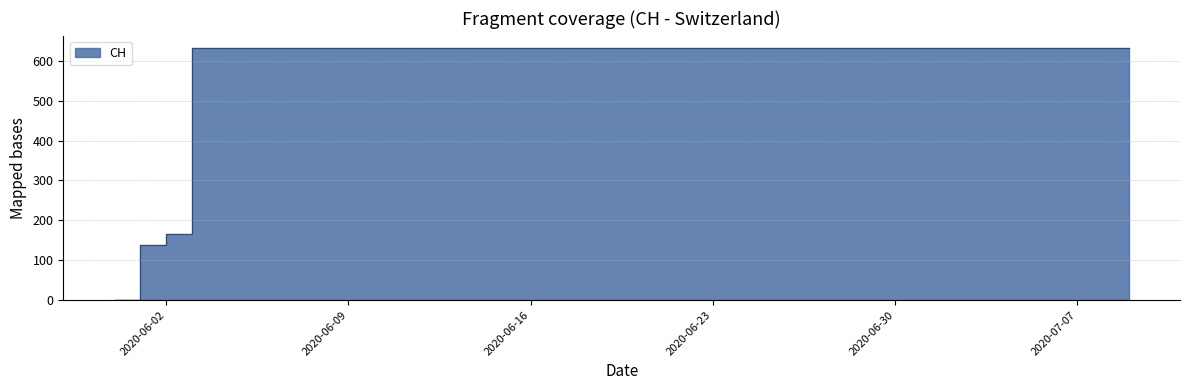

What is the label of the 25th point from the left?

2020-06-24